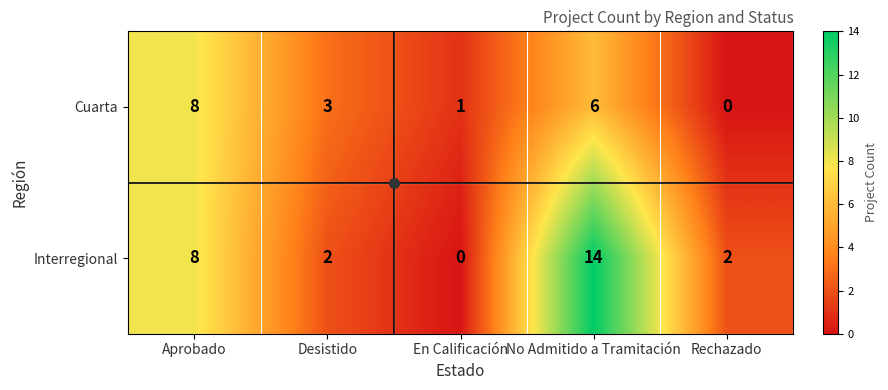

At which label does Cuarta first exceed 3?

Aprobado